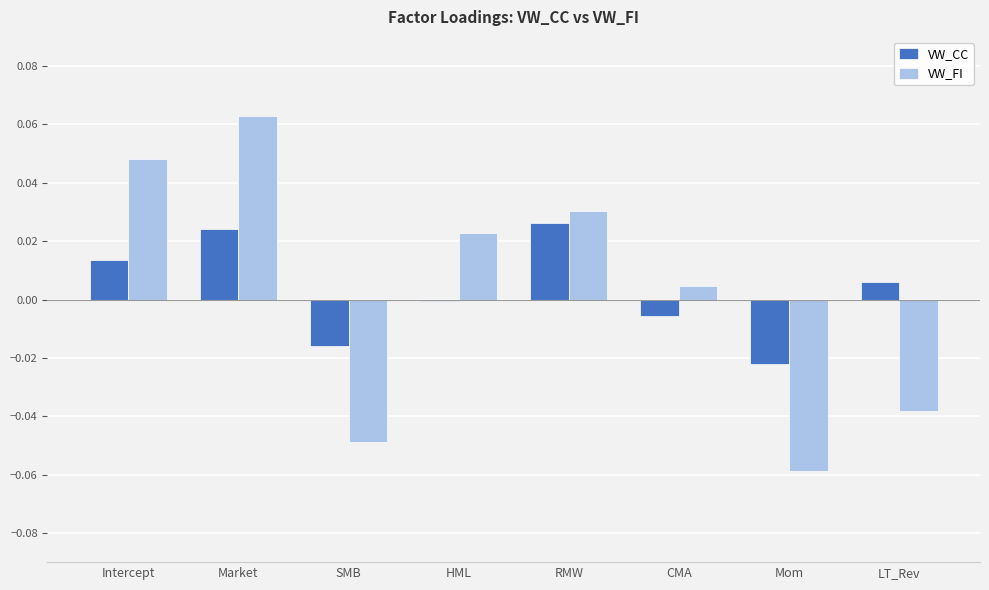

Between SMB and CMA, which series saw the biggest shift?

VW_FI